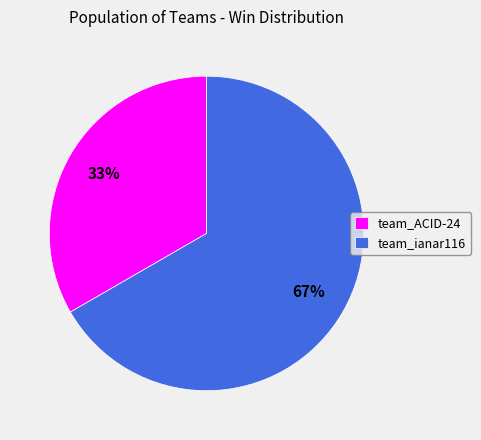

True or false: team_ianar116 accounts for 67% of the total.

True